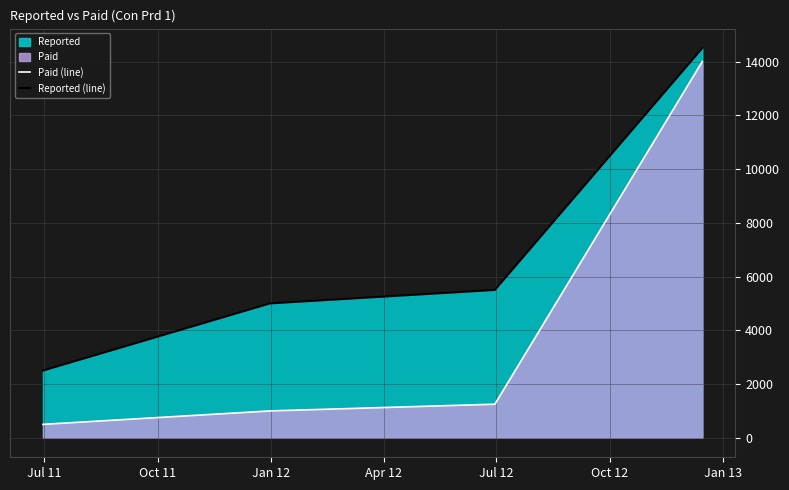

How many lines are shown in the chart?

2